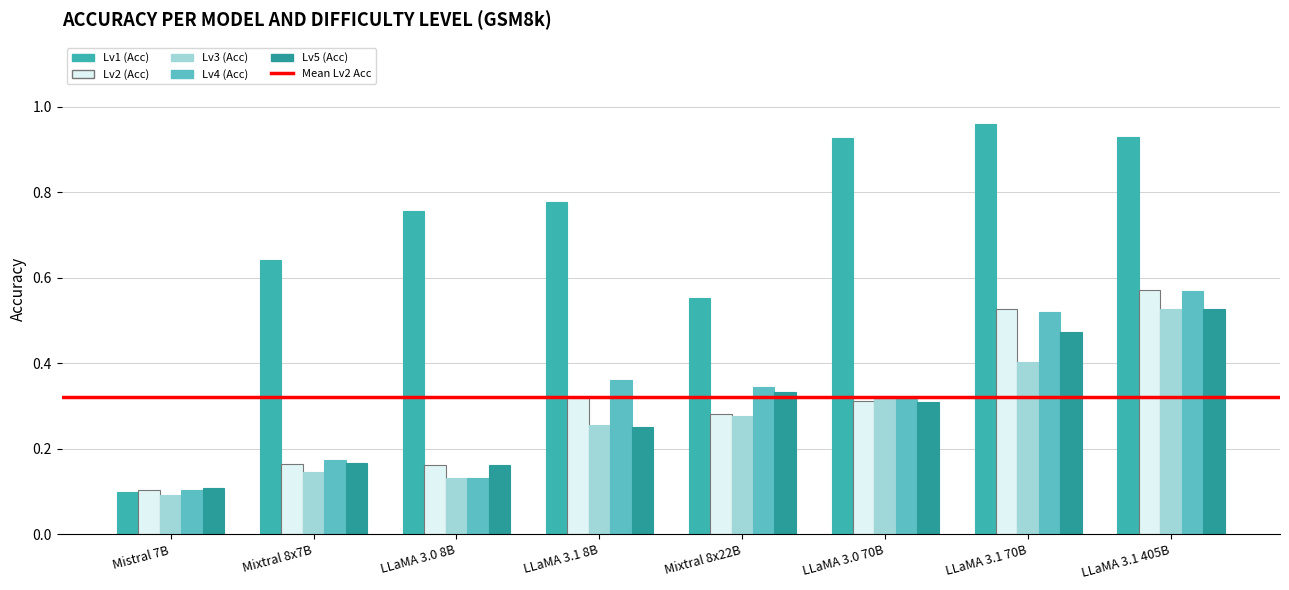

Which category has the highest value across all series?

LLaMA 3.1 70B